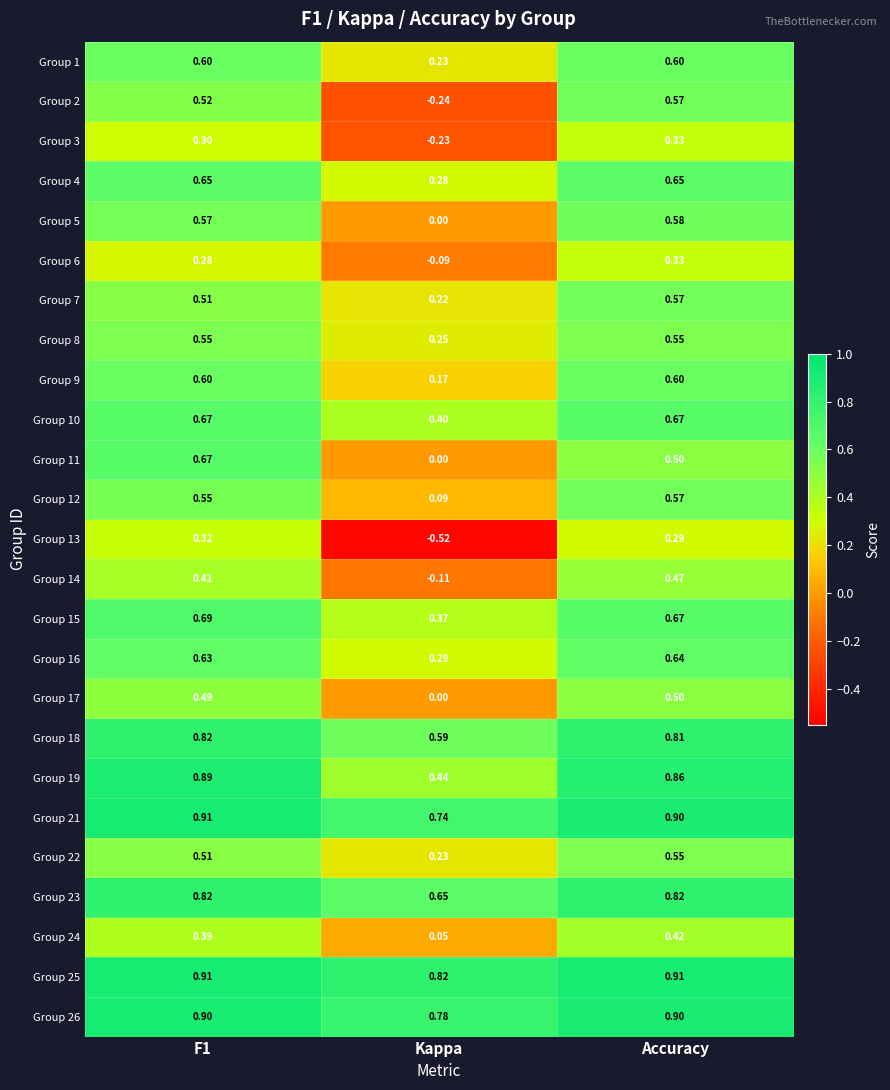

Which series has the largest total across all categories?

Group 25